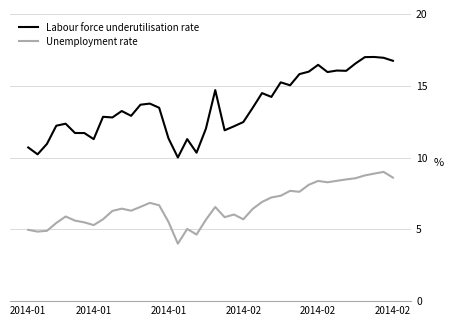

Rank the series by their average value, from lowest to highest.

Unemployment rate, Labour force underutilisation rate